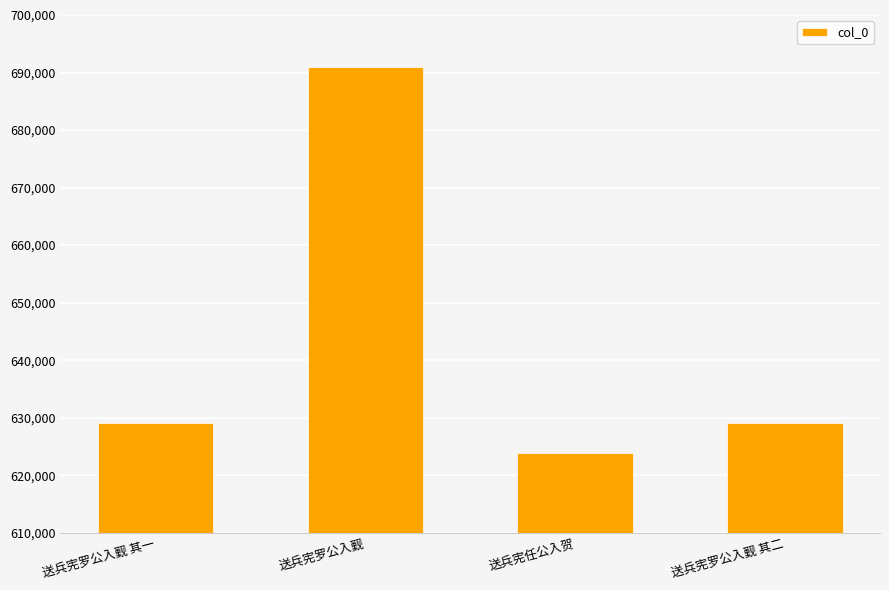

Is it true that the value at 送兵宪罗公入觐 其一 is 629002?

True